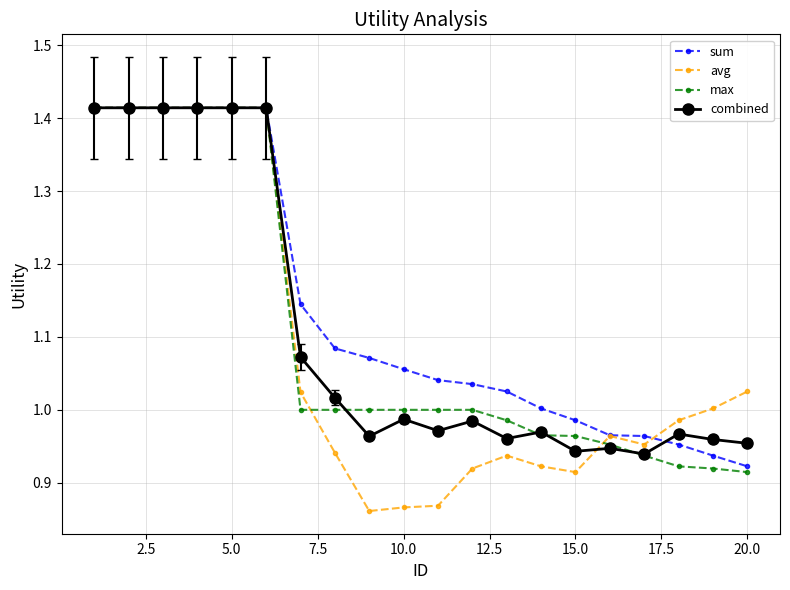

True or false: combined has more than 1 points higher than both neighbors.

True